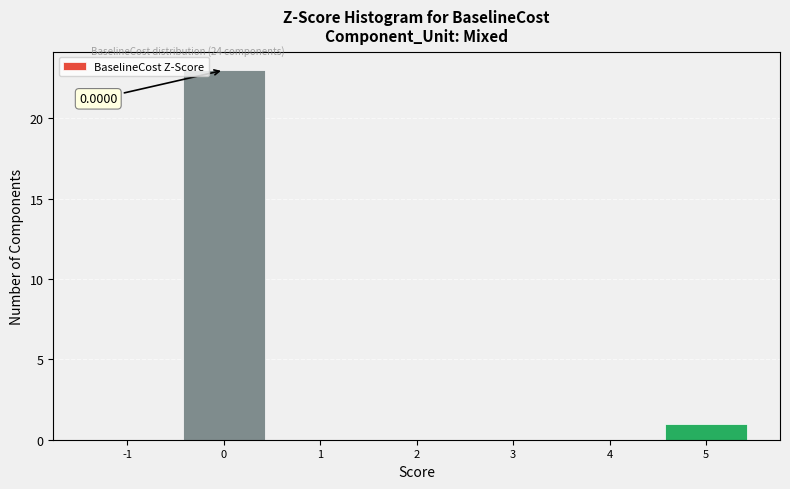

Over which range of the x-axis is the bar tallest?

-0.5 to 0.5